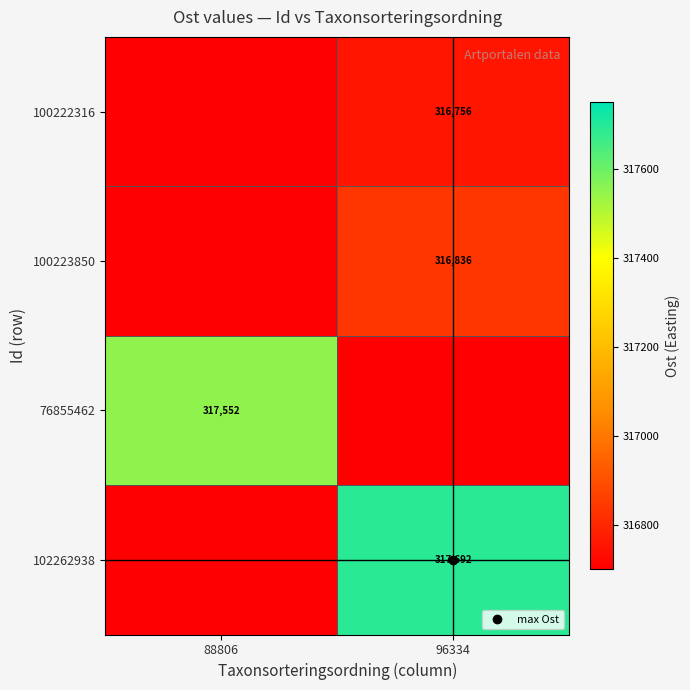

Rank the series at 96334 from highest to lowest value.

102262938, 100223850, 100222316, 76855462